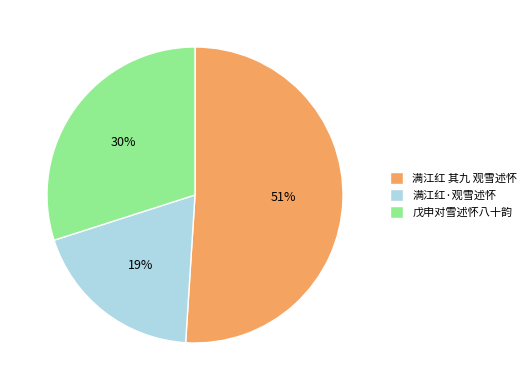

To the nearest percent, what portion does 戊申对雪述怀八十韵 represent?

30%